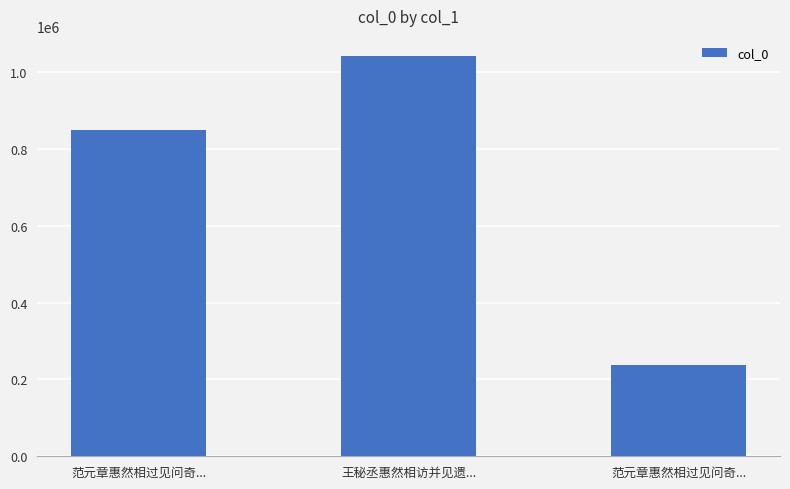

At which label does the data first exceed 848249?

王秘丞惠然相访并见遗...